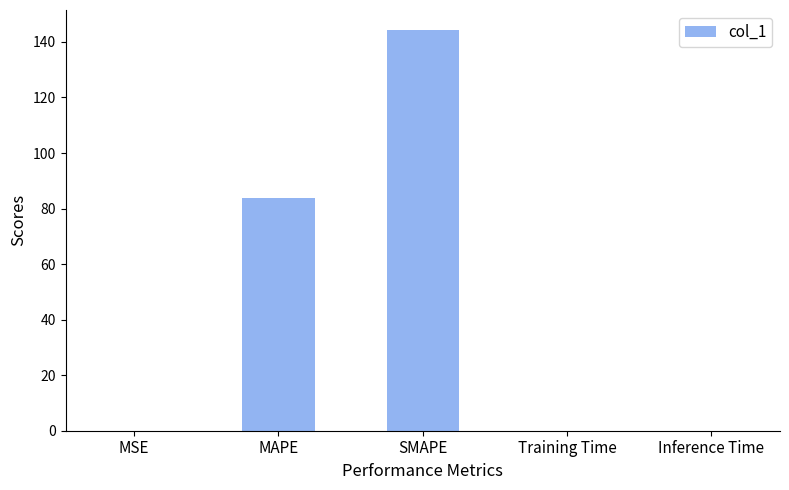

Reading left to right, transcribe all the data shown in this chart.

0.1	83.8	144.3	0.1	0.1